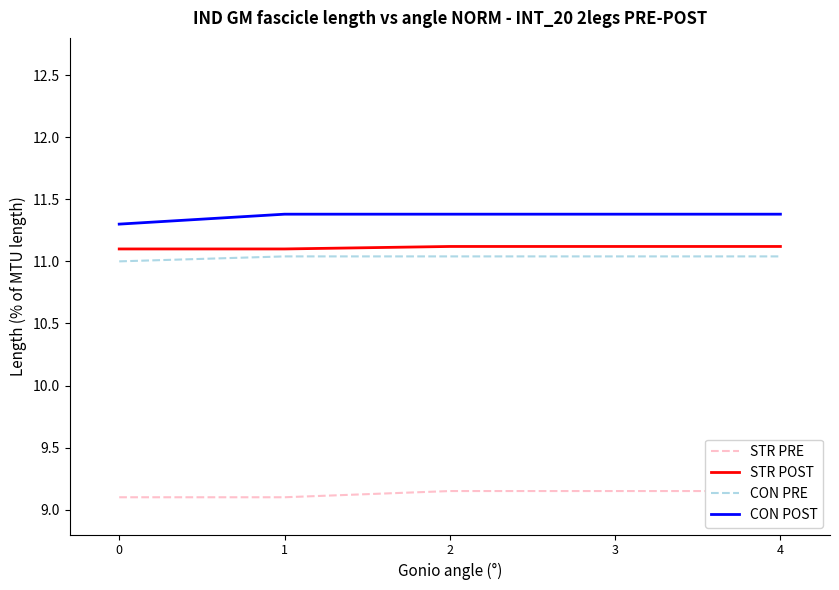

List the series in order of their peak value, lowest first.

STR PRE, CON PRE, STR POST, CON POST